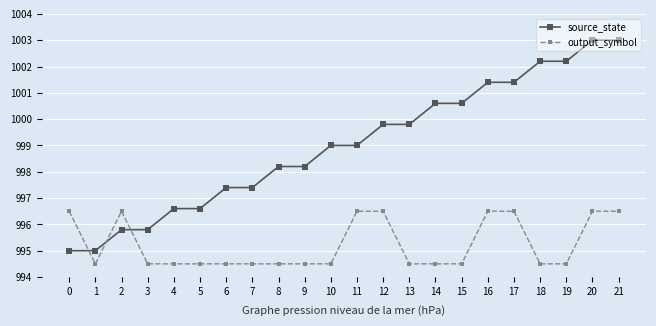

What is the difference between the maximum and second lowest values in the output_symbol series?

2.0